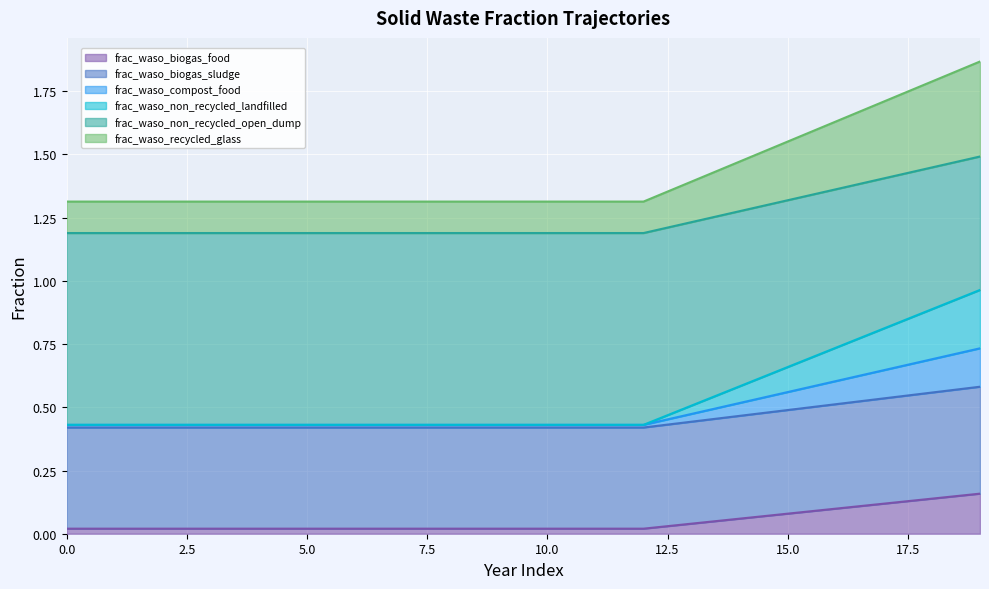

True or false: frac_waso_non_recycled_open_dump and frac_waso_compost_food cross at least once.

False